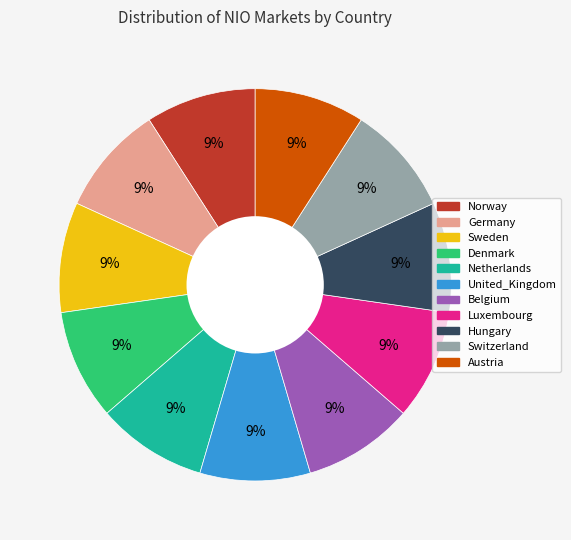

How many slices are in this pie chart?

11